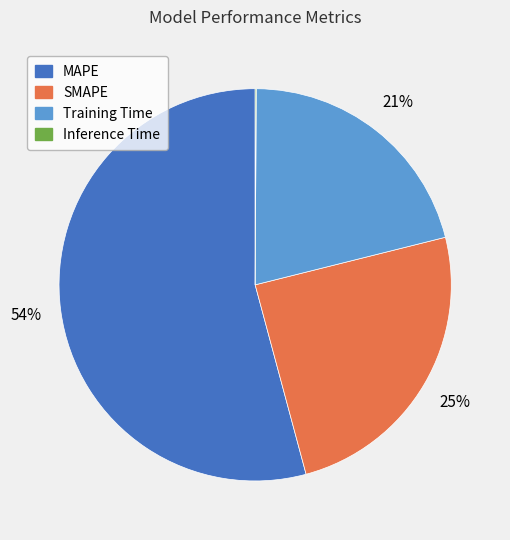

Is it true that SMAPE is 17% of the pie?

False